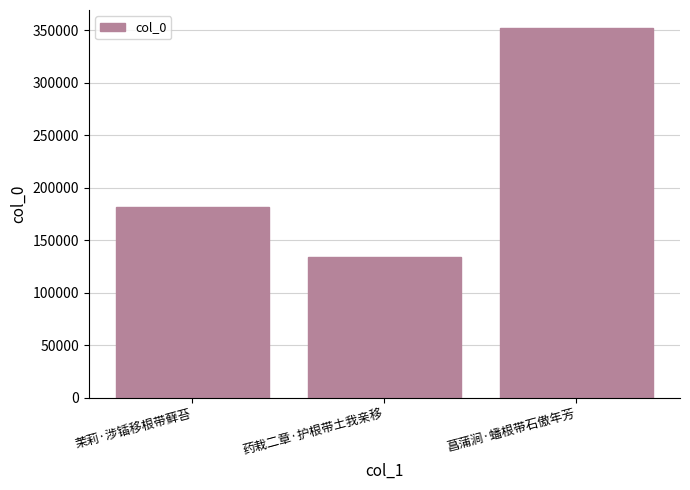

Reading right to left, extract all data points from this chart.

菖蒲涧·蟠根带石傲年芳=351558	药栽二章·护根带土我亲移=133721	茉莉·涉锸移根带藓苔=181811